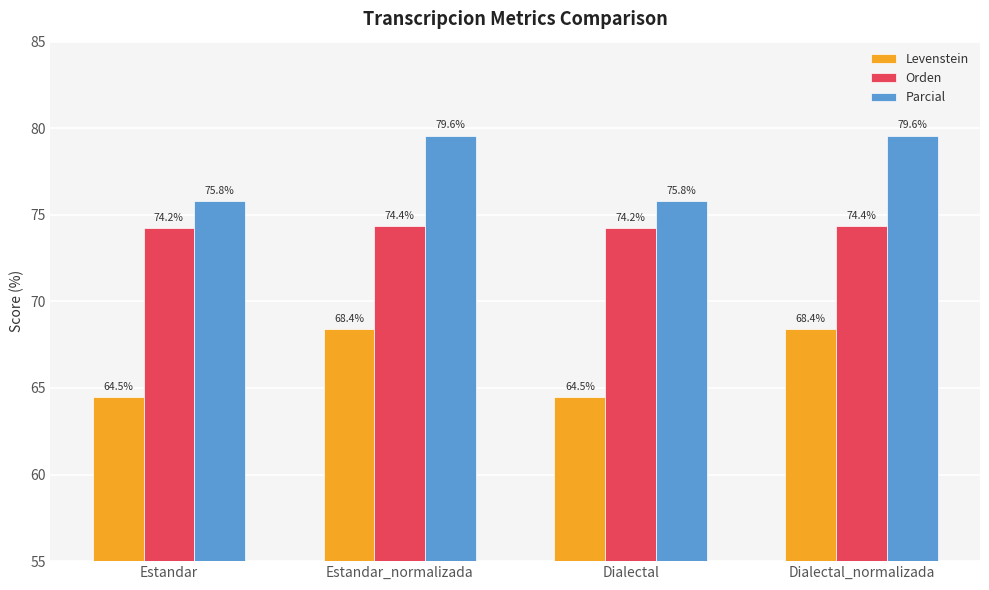

What position from the right is Dialectal?

2